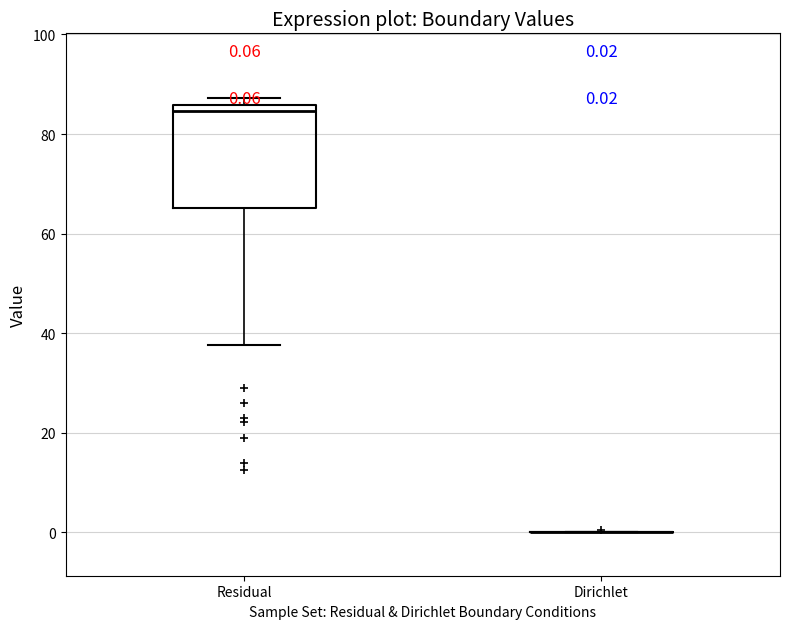

Which box is the tallest, from its lower edge to its upper edge?

Residual